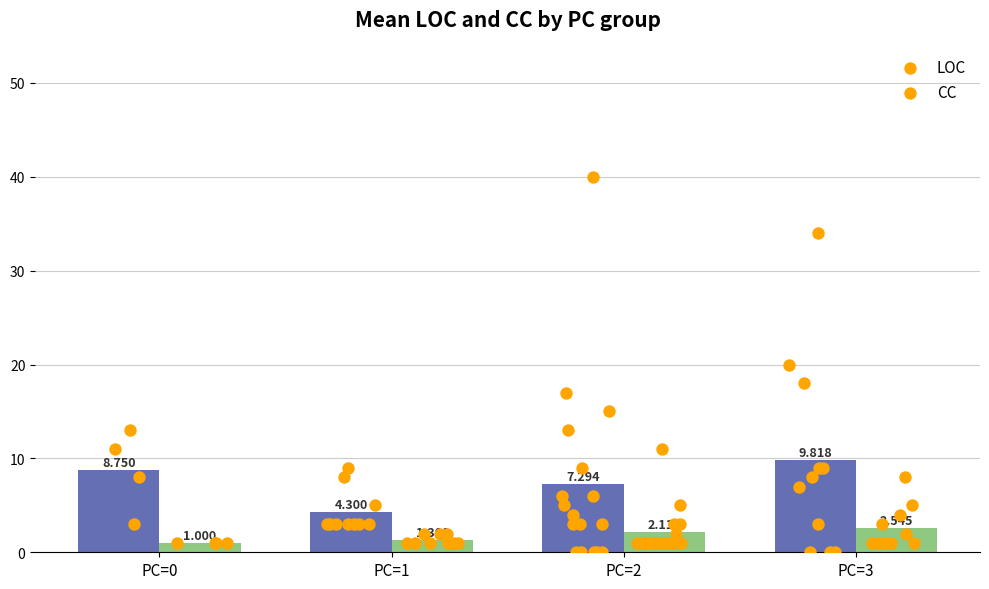

At how many categories does at least one series exceed 6?

3